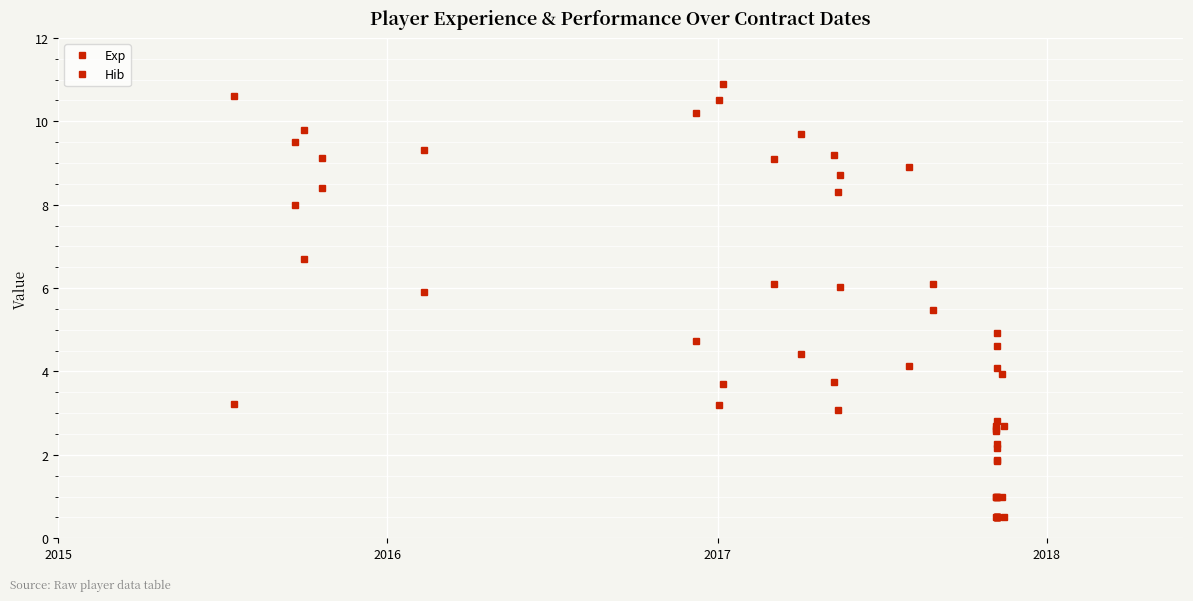

How many data points does each series have?

28